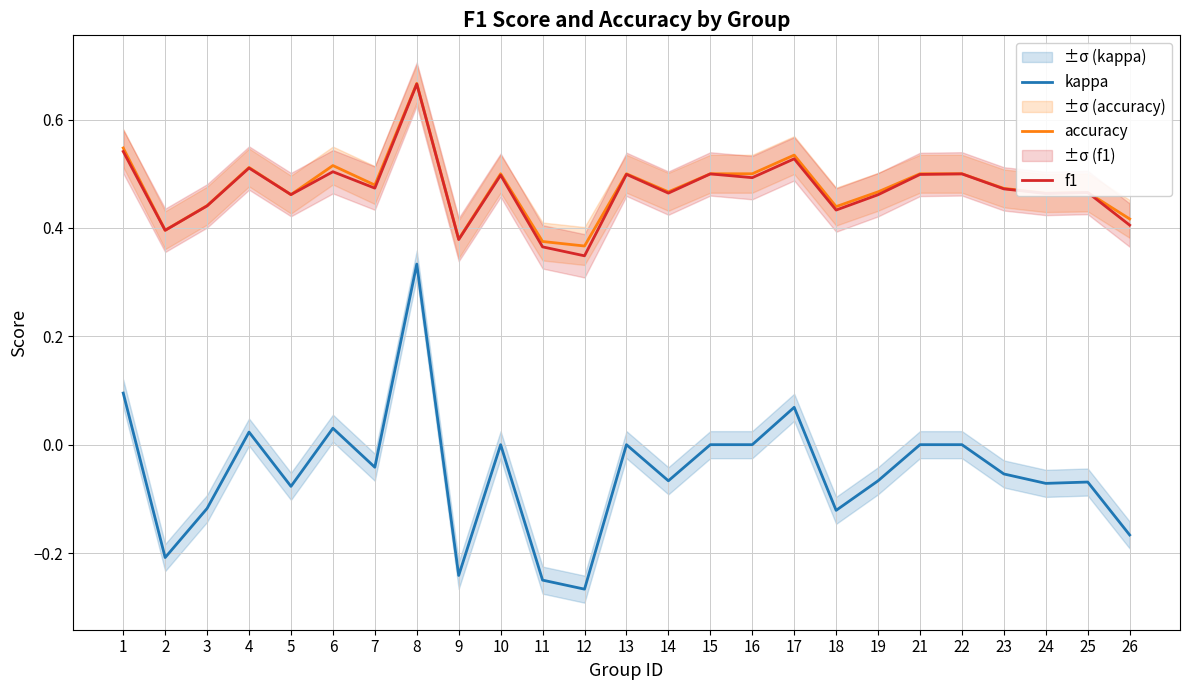

What is the difference between the maximum and second lowest values in the f1 series?

0.3